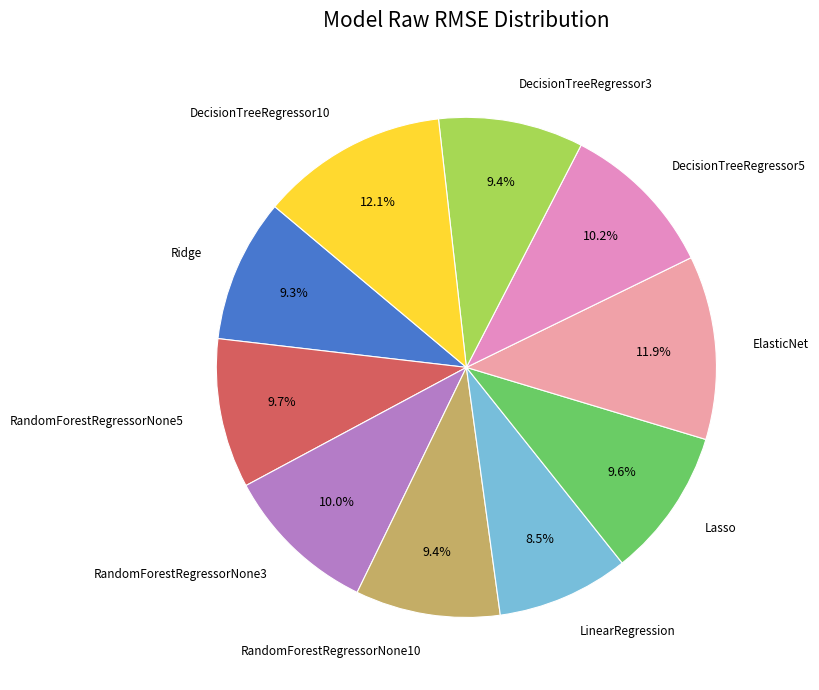

Approximately how many times larger is the value at DecisionTreeRegressor3 compared to RandomForestRegressorNone10?

1.0